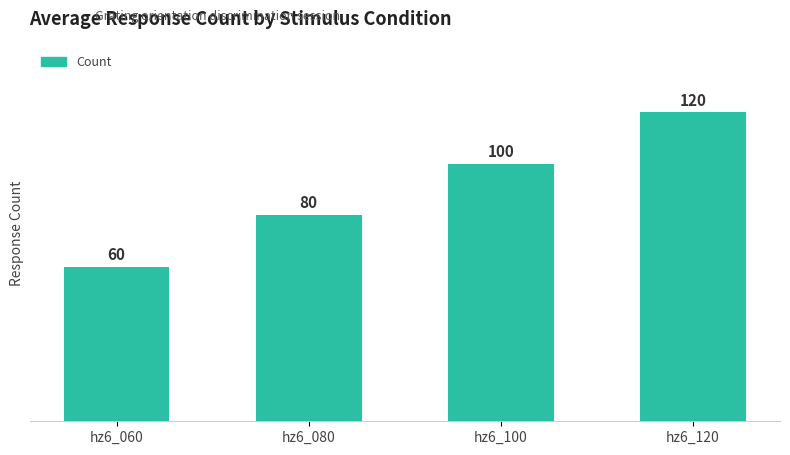

What is the ratio of the value at hz6_060 to the value at hz6_100?

0.6